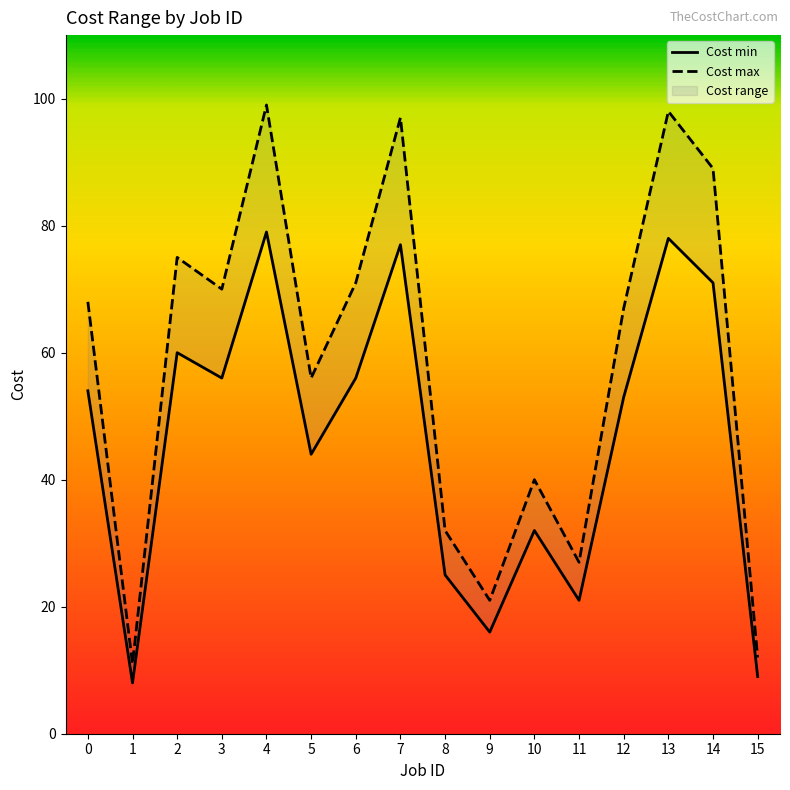

Between 12 and 5, which is larger?

12